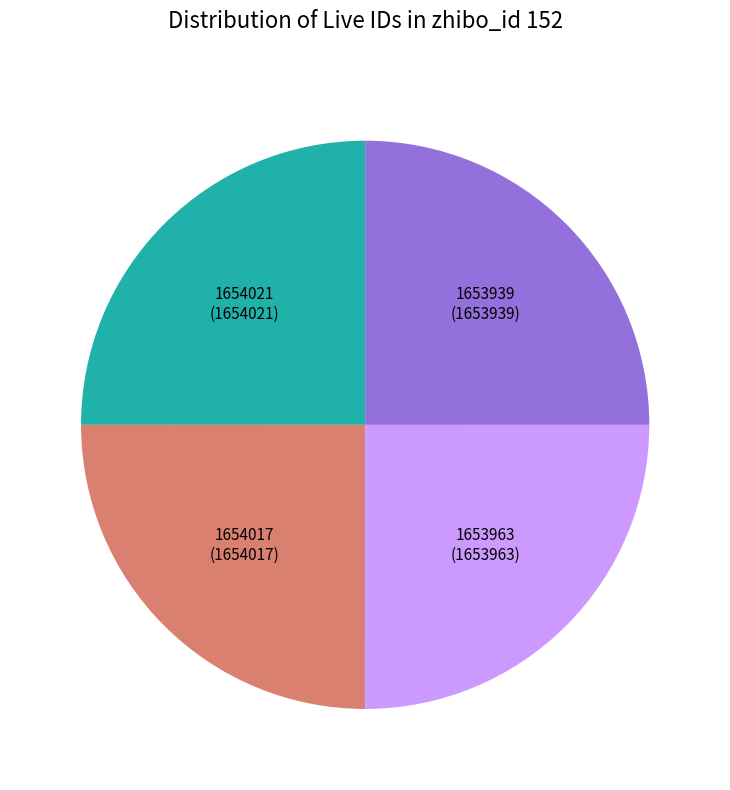

The 1653939 slice represents 25% of the pie. True or false?

True